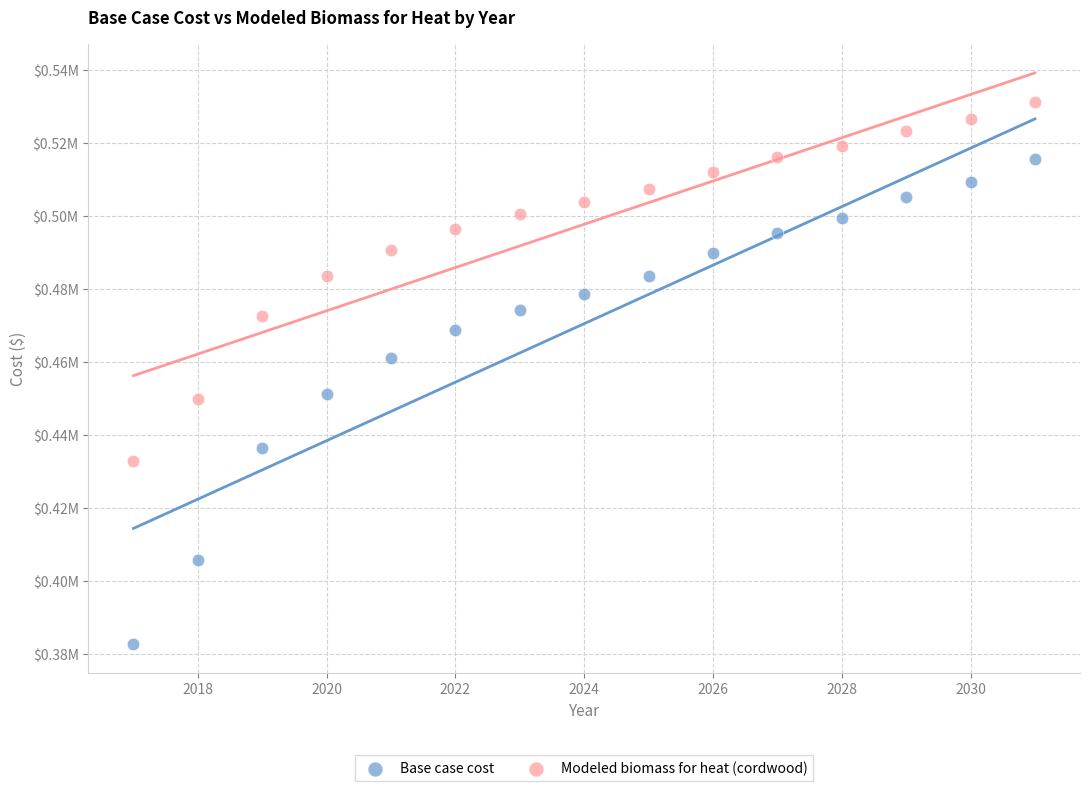

What are all the series names shown in the legend?

Base case cost, Modeled biomass for heat (cordwood)